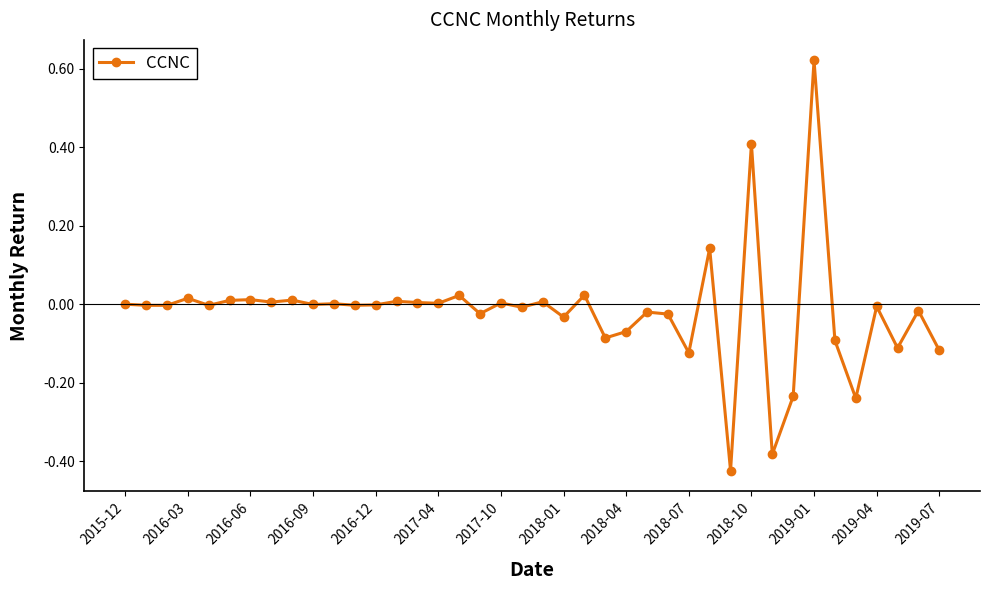

What is the sum of all values?

-0.7